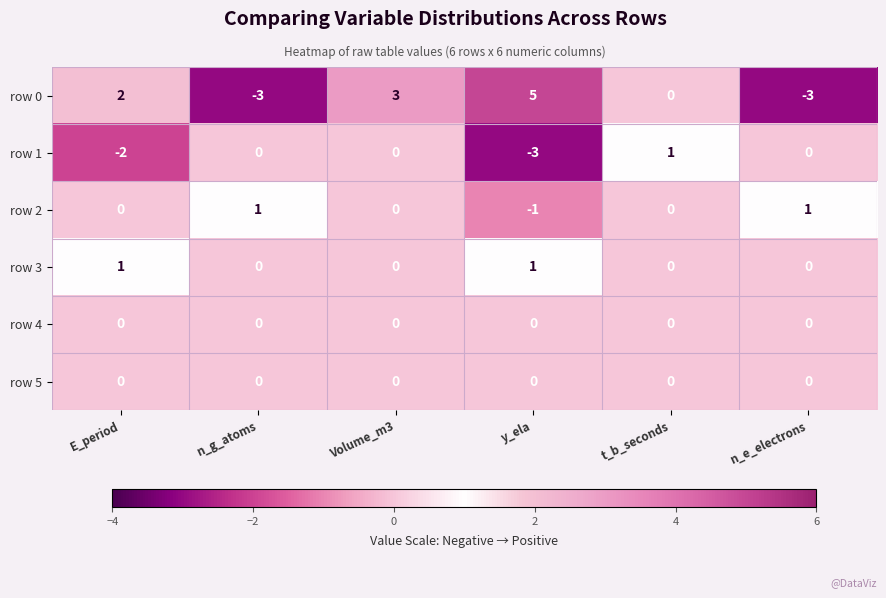

Is the value of row 5 at n_e_electrons greater than the value of row 0 at Volume_m3?

No